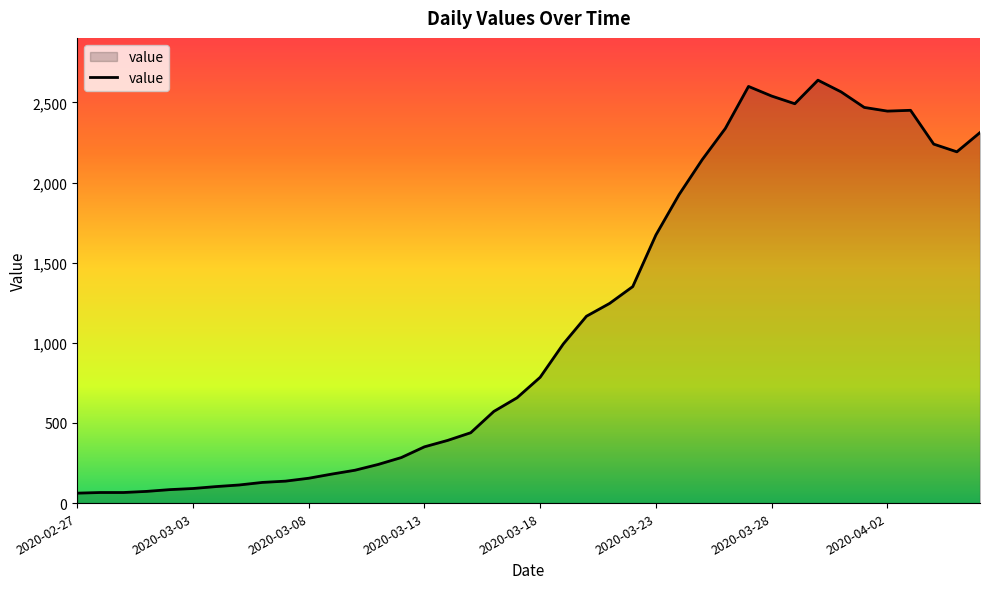

What is the difference between the maximum and minimum values?

2577